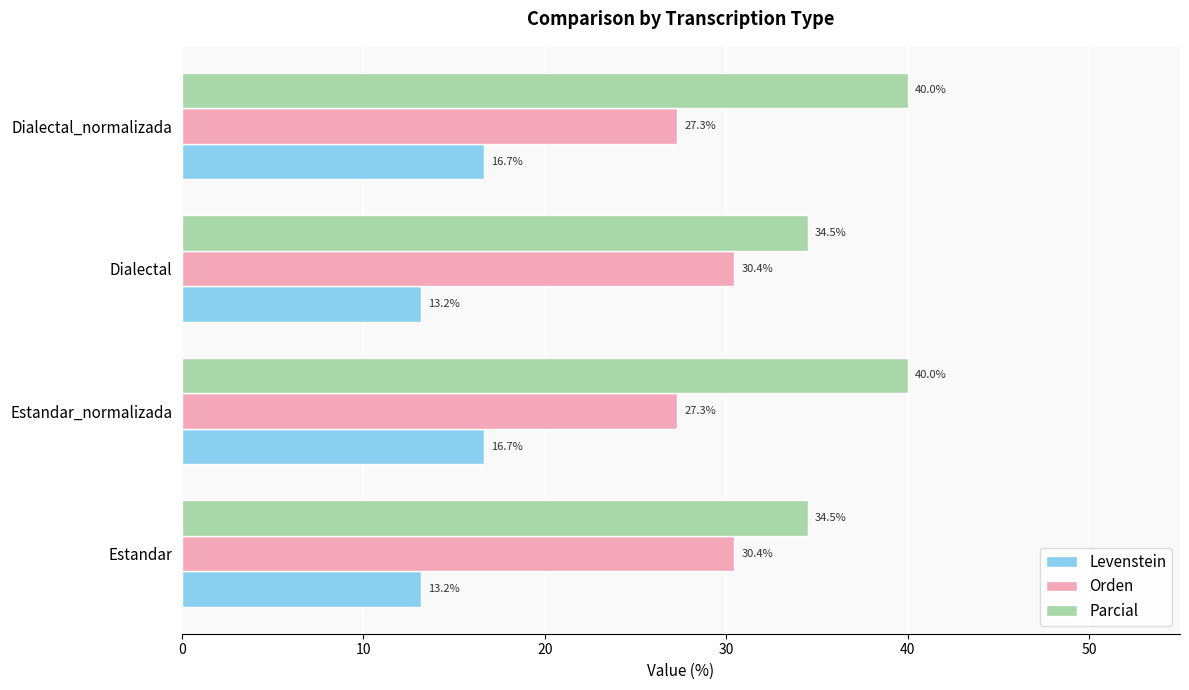

Which series has the largest range (max minus min)?

Parcial